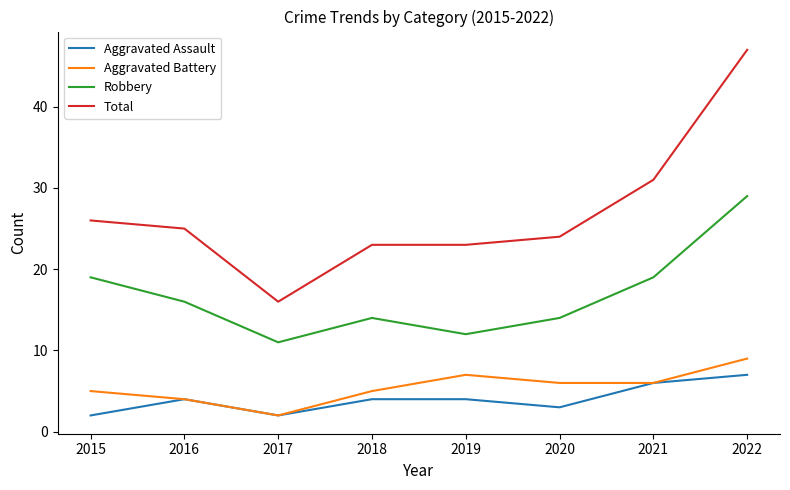

Rank the series at 2020 from lowest to highest value.

Aggravated Assault, Aggravated Battery, Robbery, Total